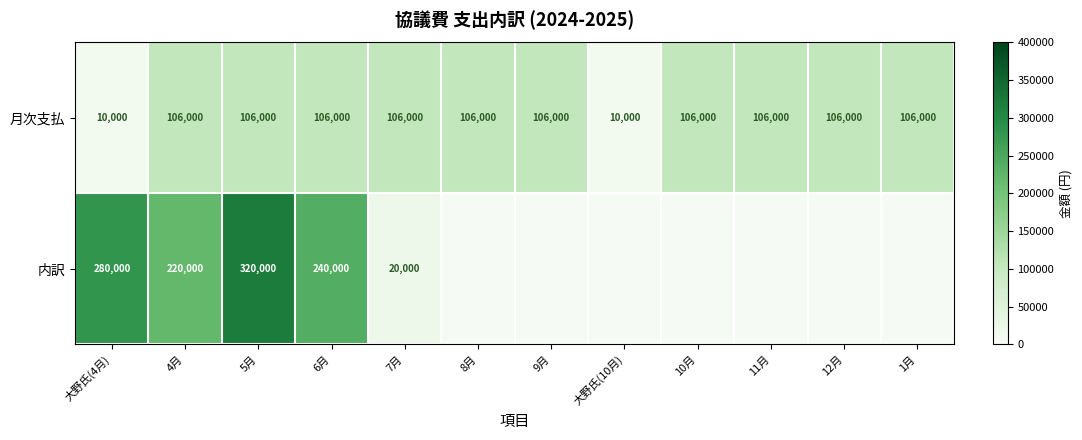

Is the value of 月次支払 at 6月 greater than the value of 内訳 at 4月?

No